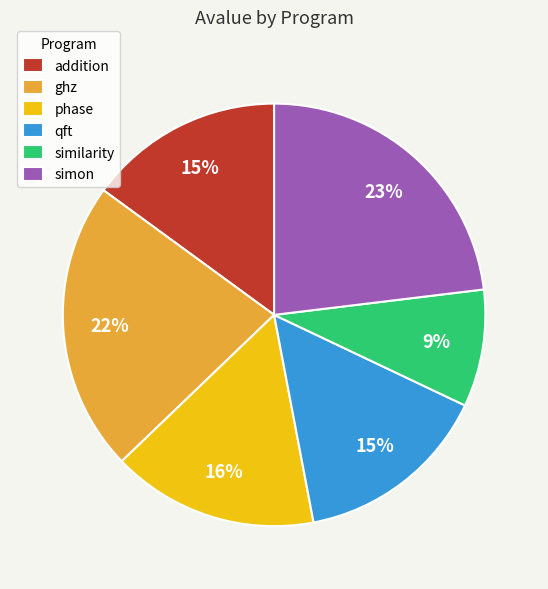

Do ghz and simon together represent more than half of the pie?

No